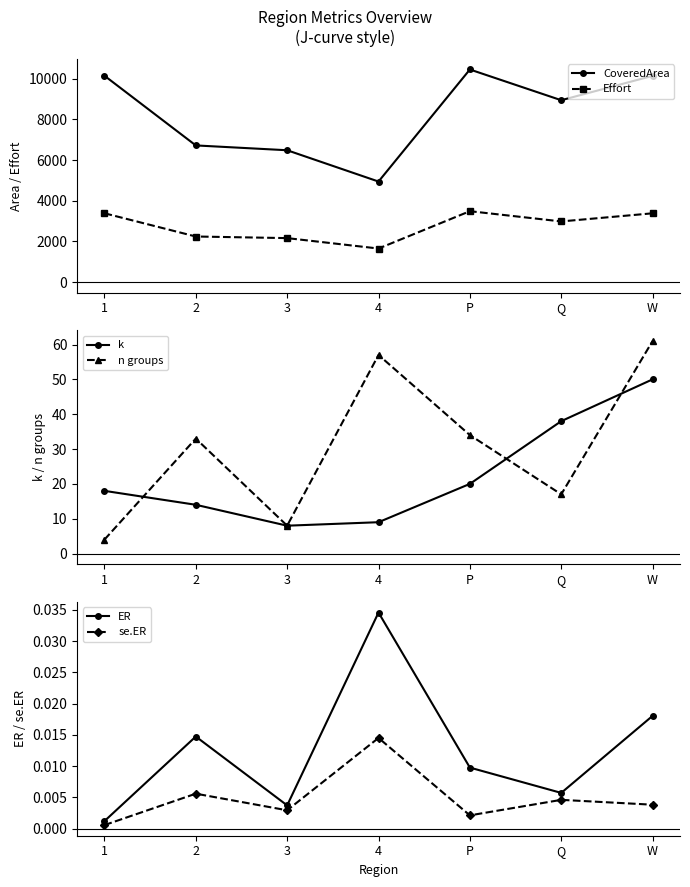

At which category does se.ER reach its first local peak?

2